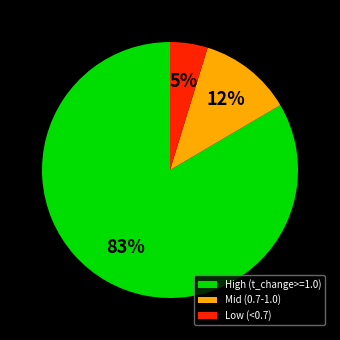

Which has a higher value, High (t_change>=1.0) or Low (<0.7)?

High (t_change>=1.0)